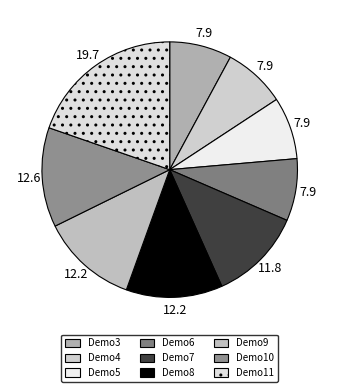

Does Demo10 account for over 50% of the chart?

No